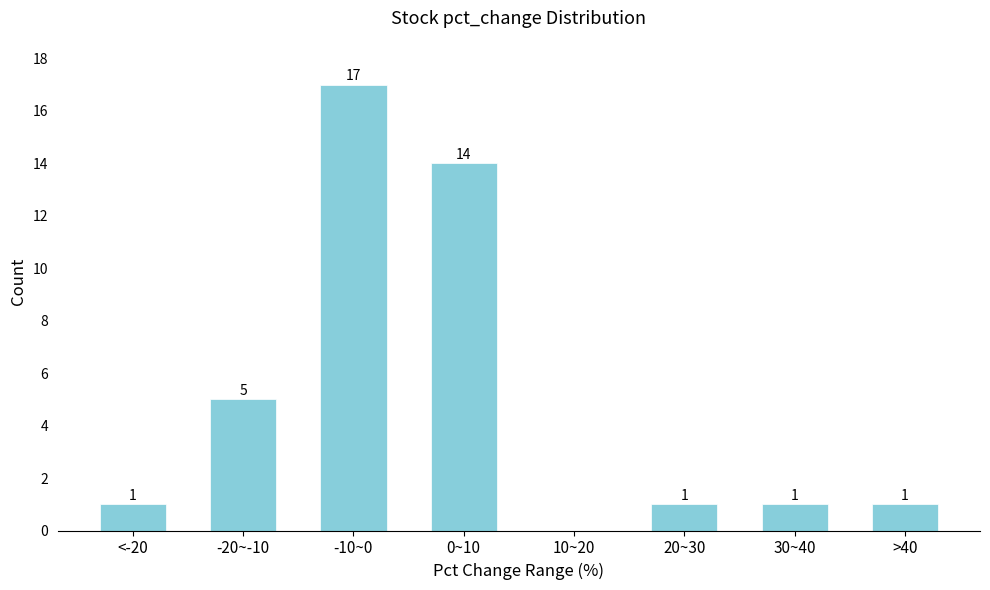

Reading left to right, transcribe all the data shown in this chart.

<-20=1	-20~-10=5	-10~0=17	0~10=14	10~20=0	20~30=1	30~40=1	>40=1